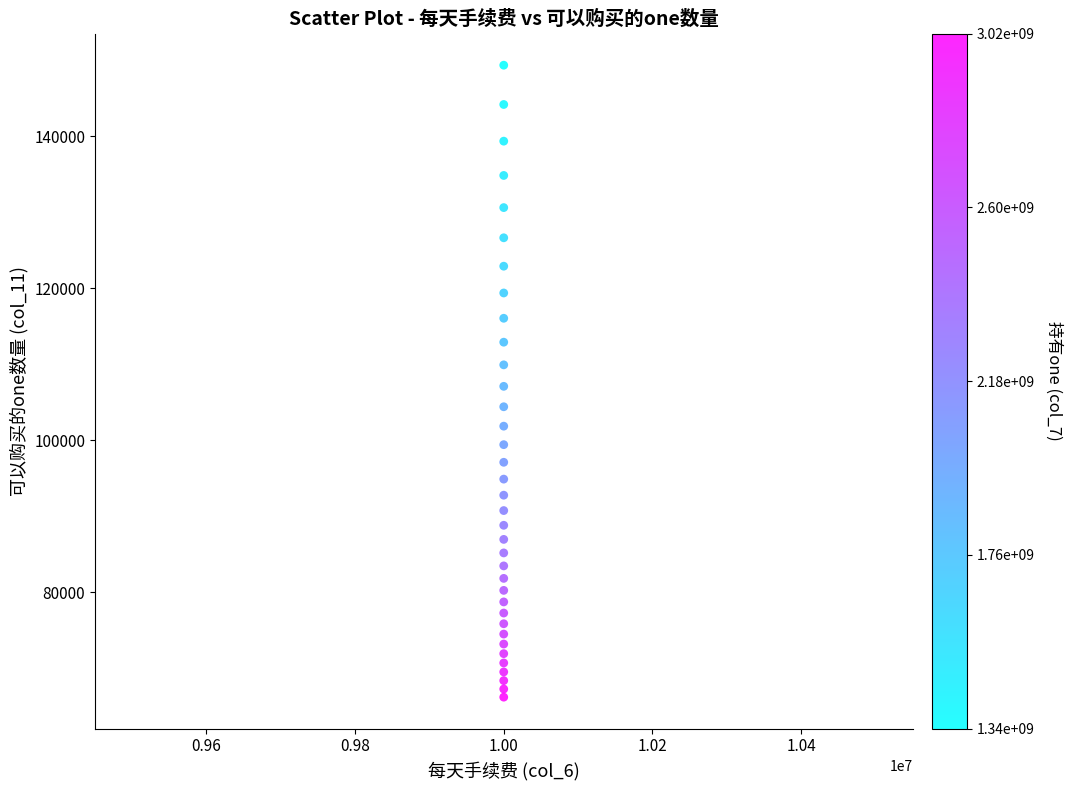

What is the range of Y values (max minus min)?

83081.3